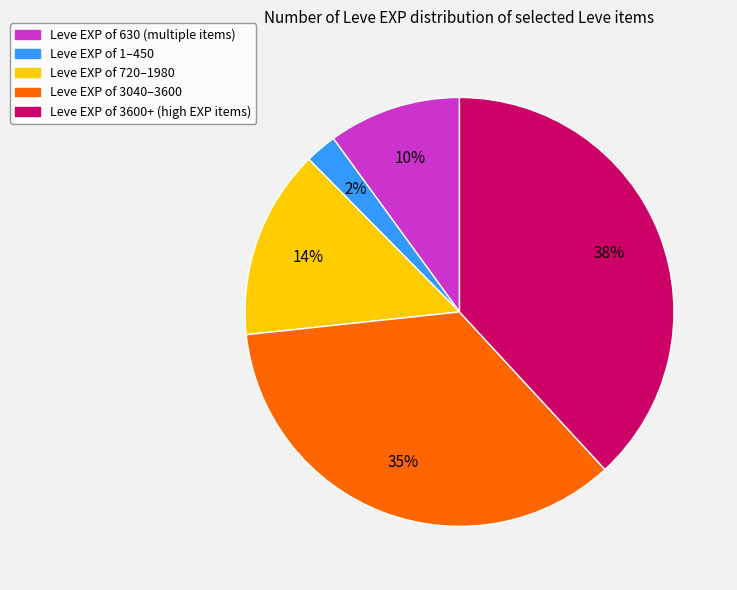

Is there any slice that represents more than half of the pie?

No